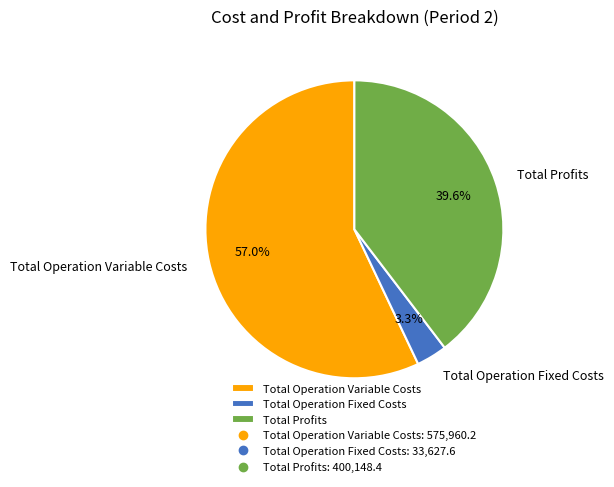

Does any single category account for the majority?

Yes